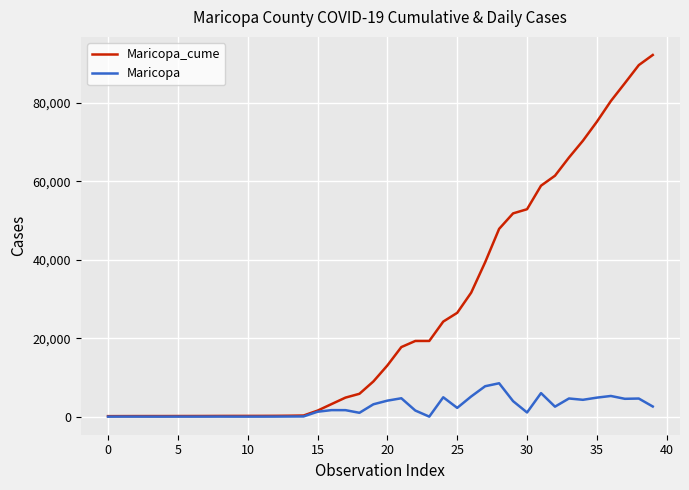

Which series has the largest range (max minus min)?

Maricopa_cume